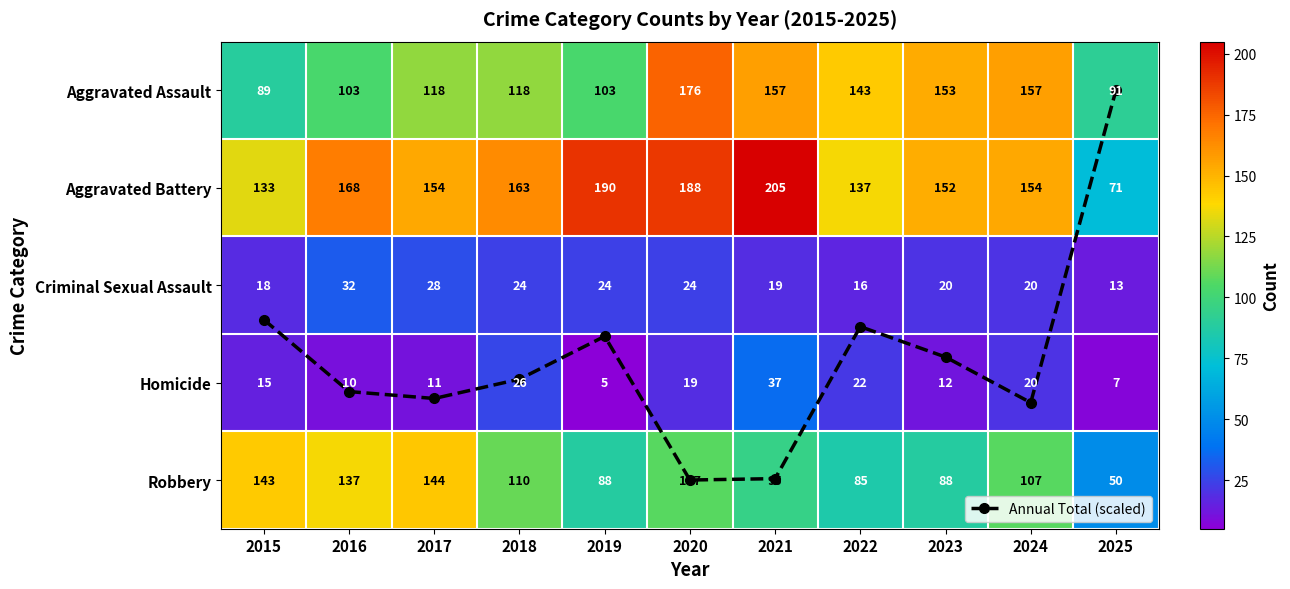

At which label does Annual Total (scaled) first exceed 2?

2015